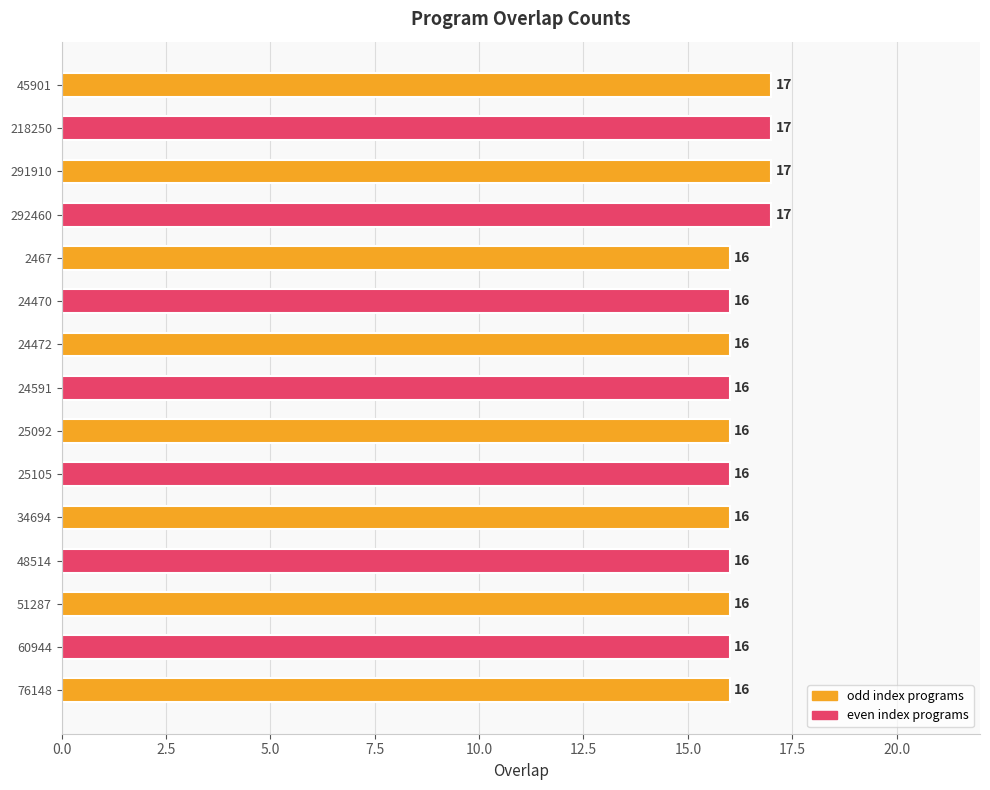

Reading top to bottom, what are all the values shown in this chart?

17	17	17	17	16	16	16	16	16	16	16	16	16	16	16